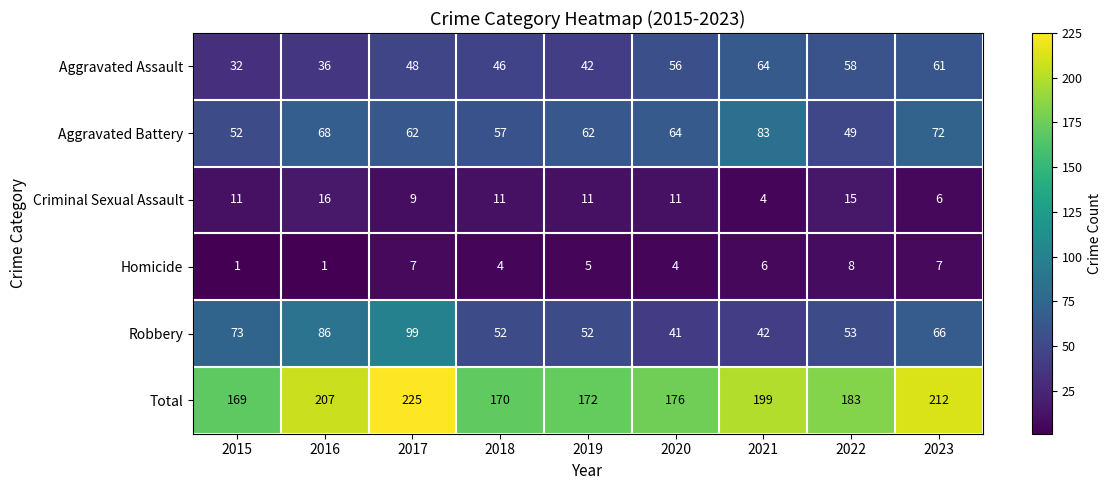

True or false: Total has a value of 114 at 2020.

False